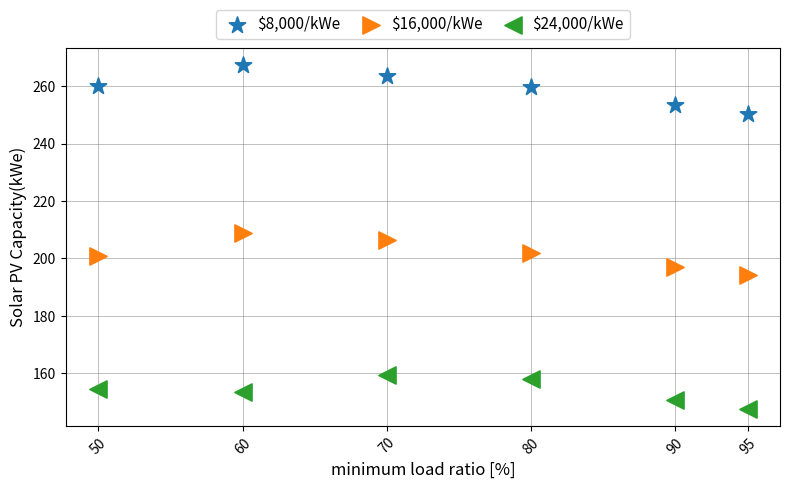

Which series has the largest Y range (max minus min)?

$8,000/kWe